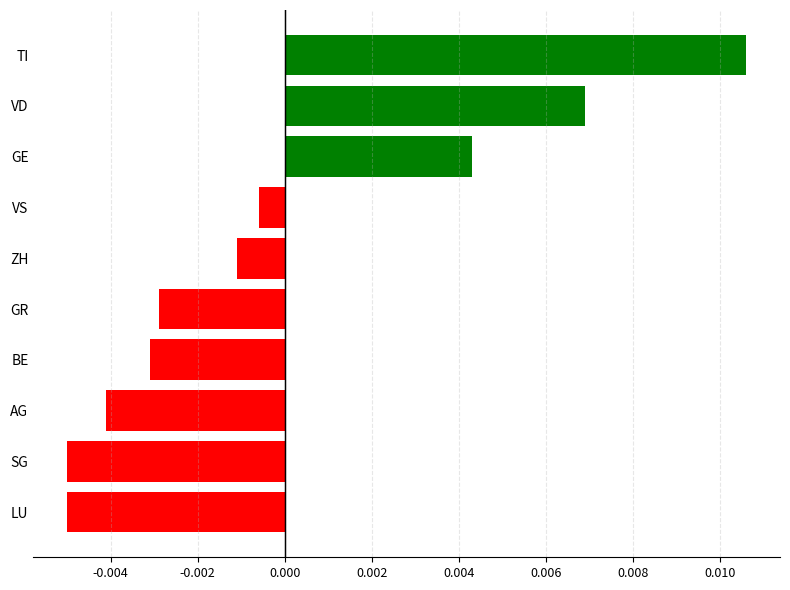

Between VD and GR, which is larger?

VD